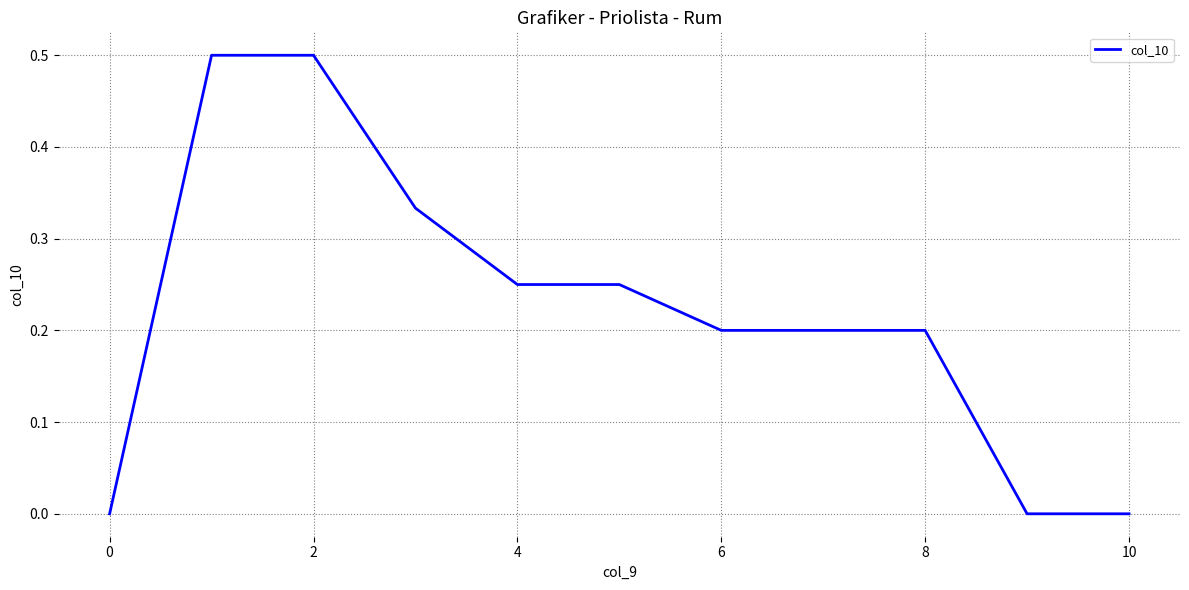

What is the maximum value shown in the chart?

0.5